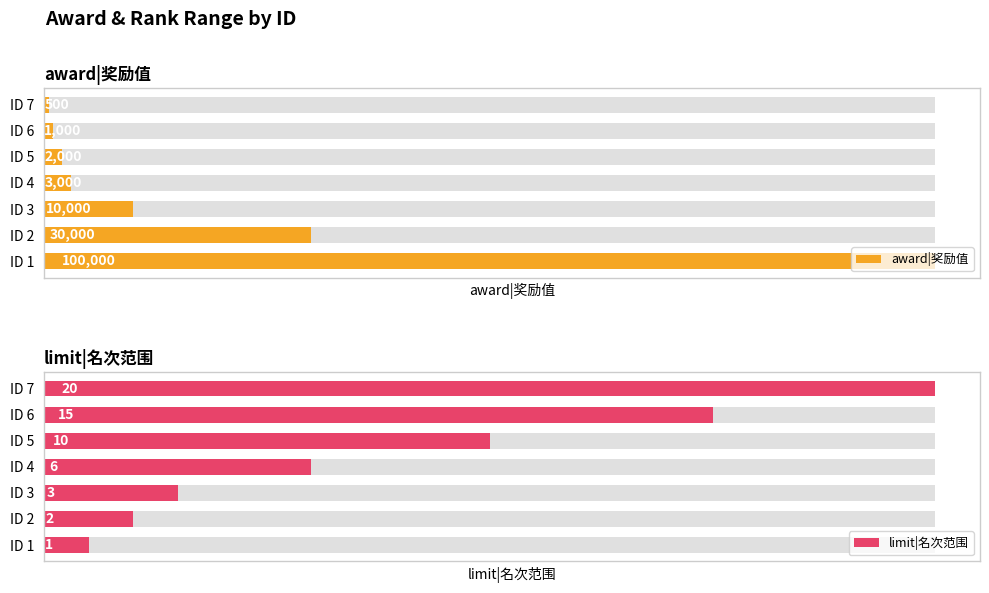

Which series changed the most between ID 4 and ID 6?

award|奖励值